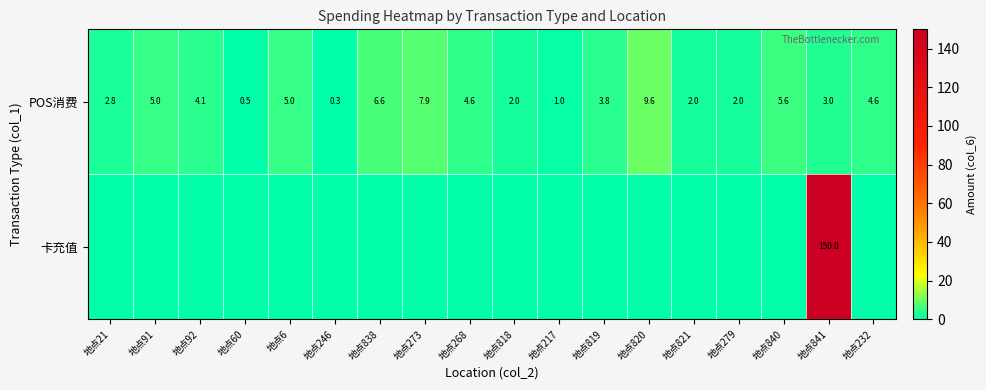

Where does the POS消费 series first go above 4?

地点91